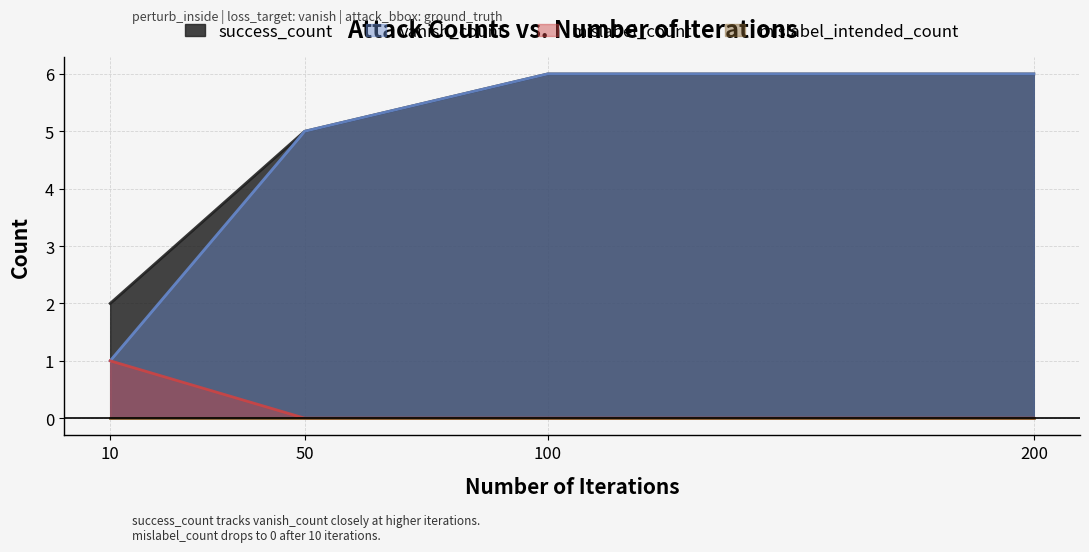

What is the maximum value for mislabel_count?

1